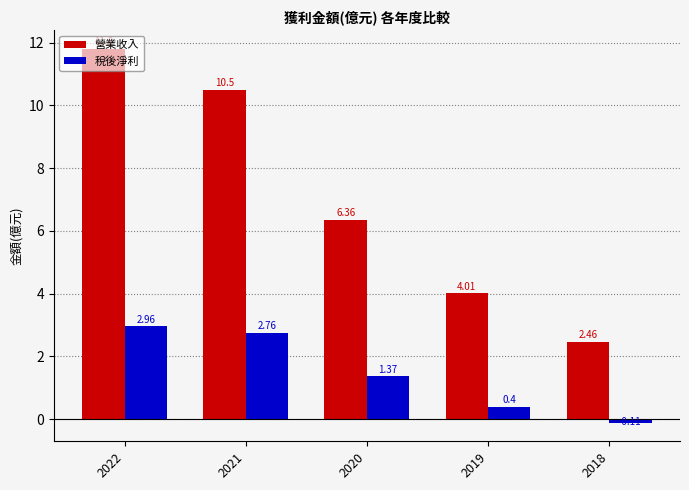

Does the chart contain any negative values?

Yes